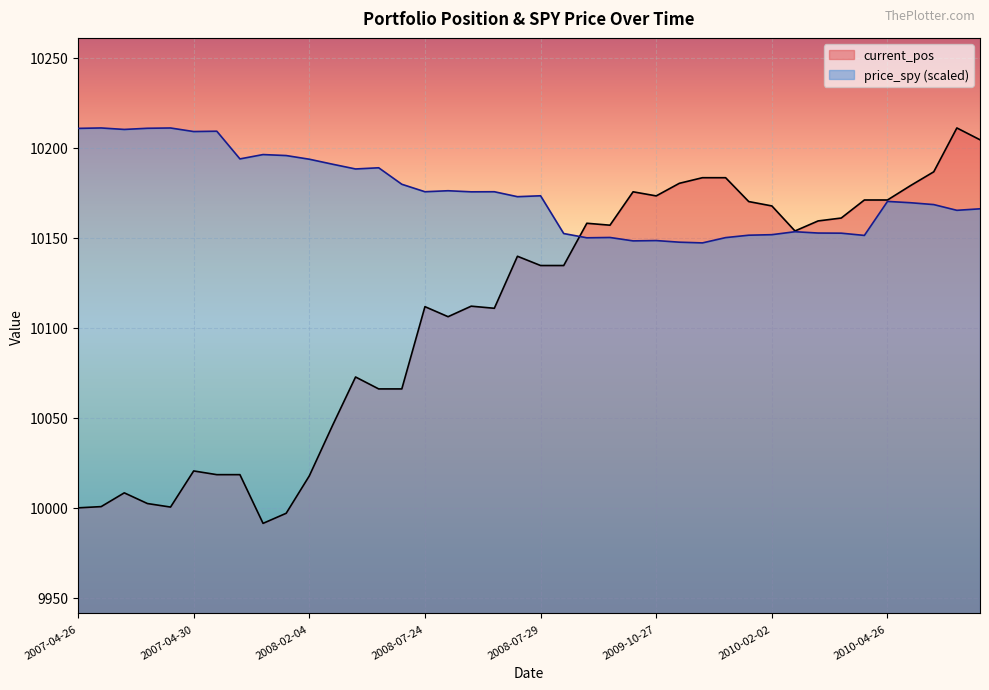

What is the spread (max minus min) of values at 2008-02-05?

145.2